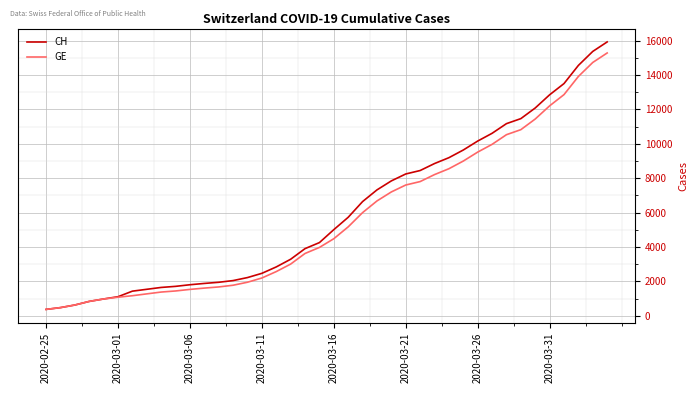

Which series has the largest range (max minus min)?

CH